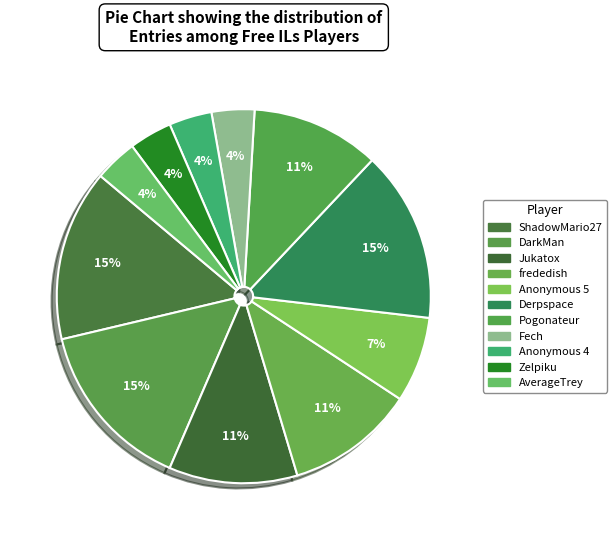

Is there any slice that represents more than half of the pie?

No